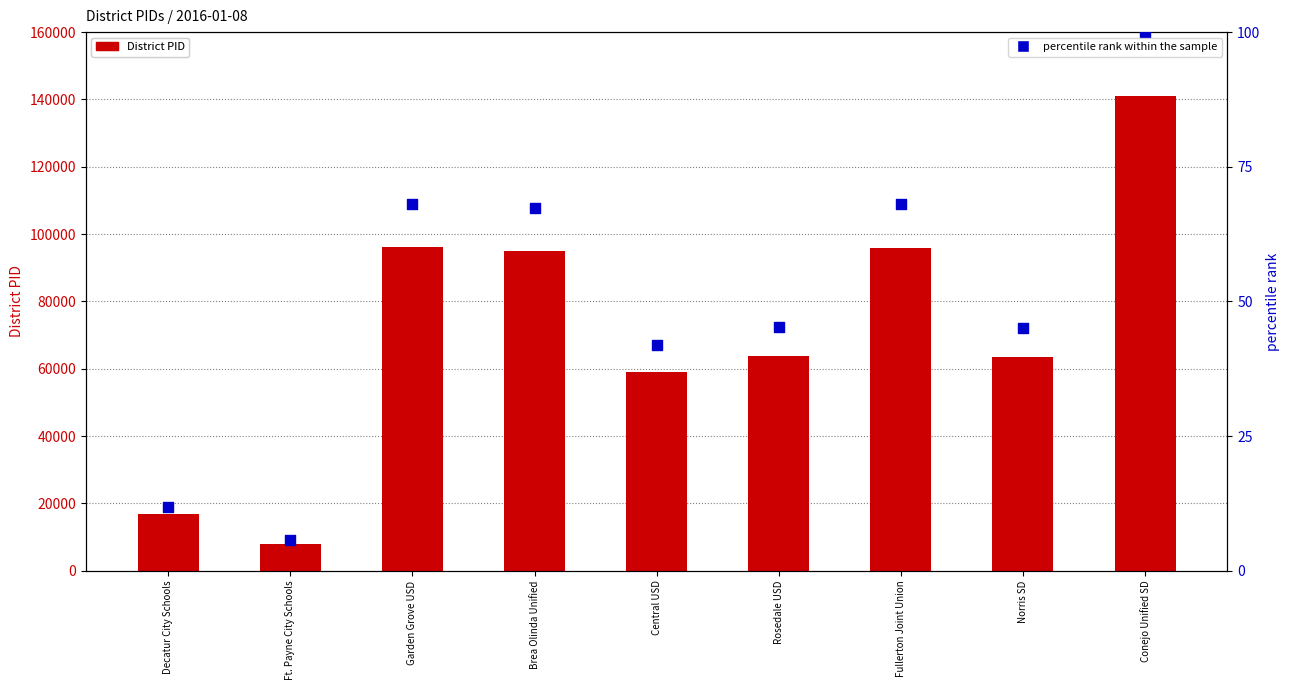

Which series has the largest Y range (max minus min)?

District PID